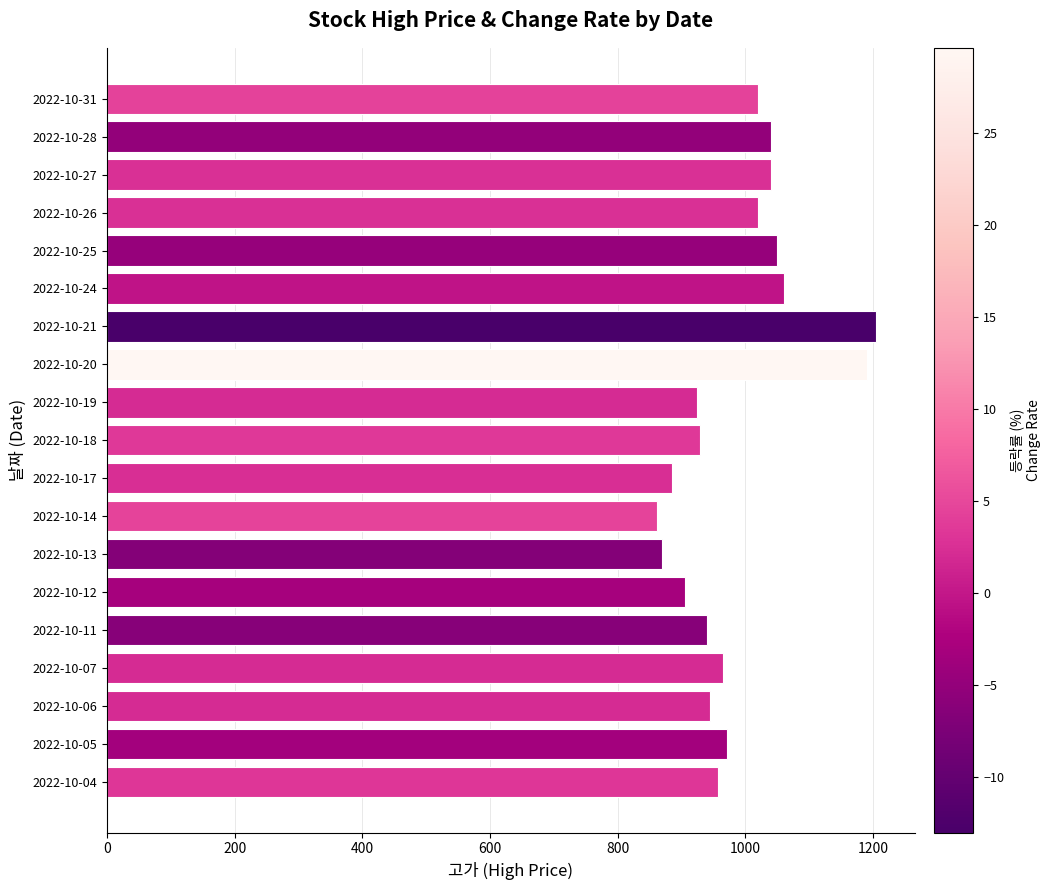

Is it true that the value at 2022-10-18 is 1240?

False